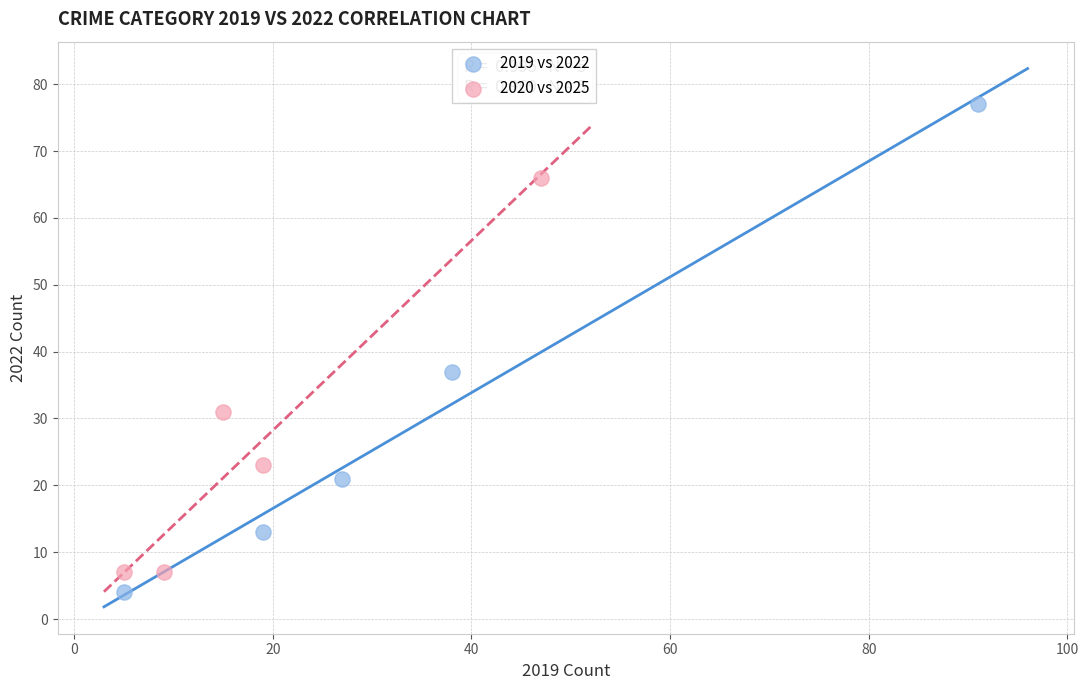

Which series contains the lowest Y value?

2019 vs 2022